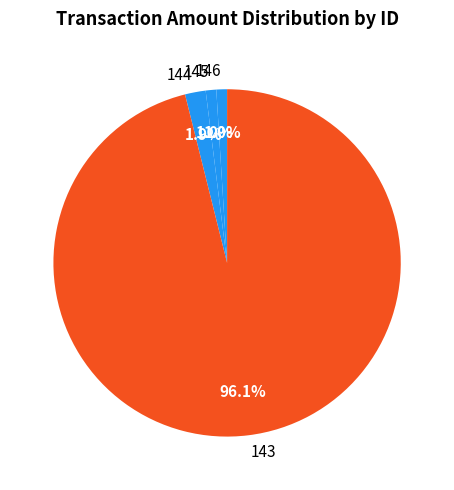

How many segments does this pie chart have?

4